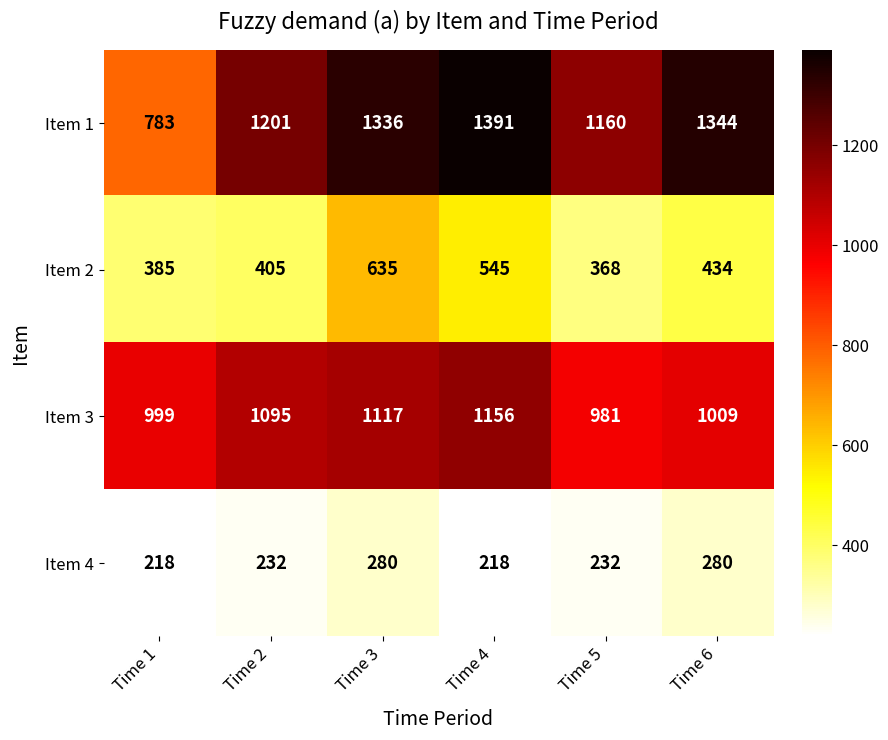

At how many categories does at least one series exceed 1115?

5